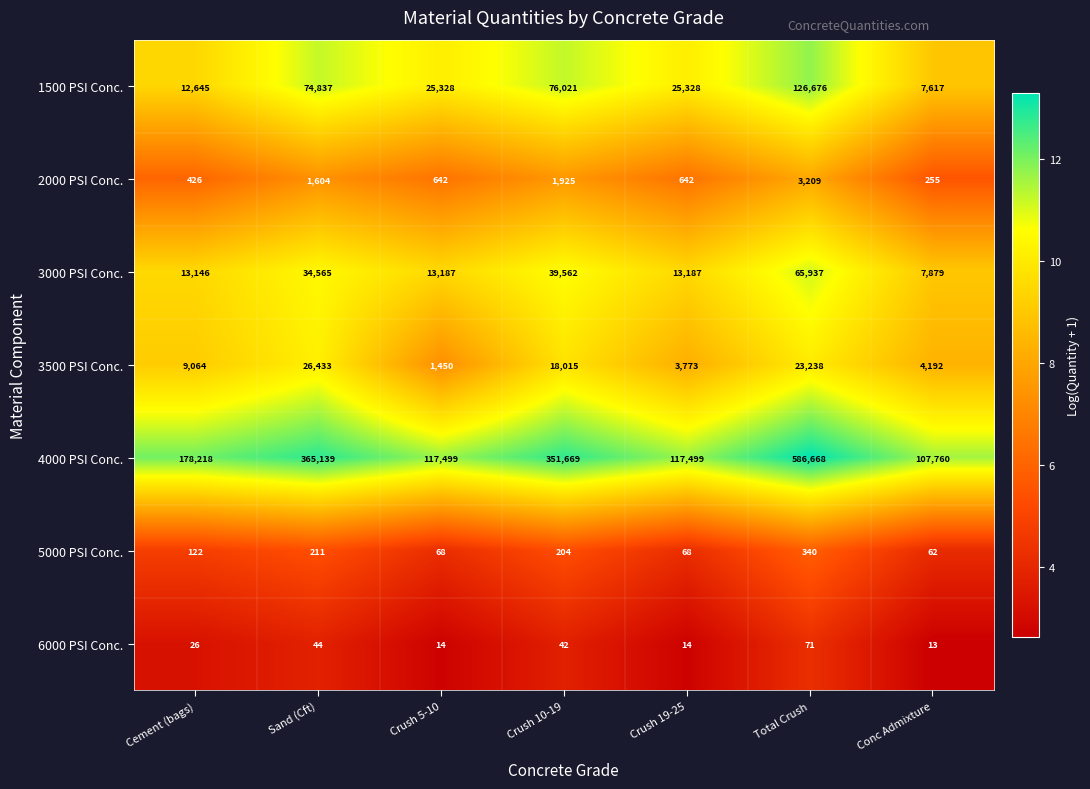

Count the number of categories in the chart.

7